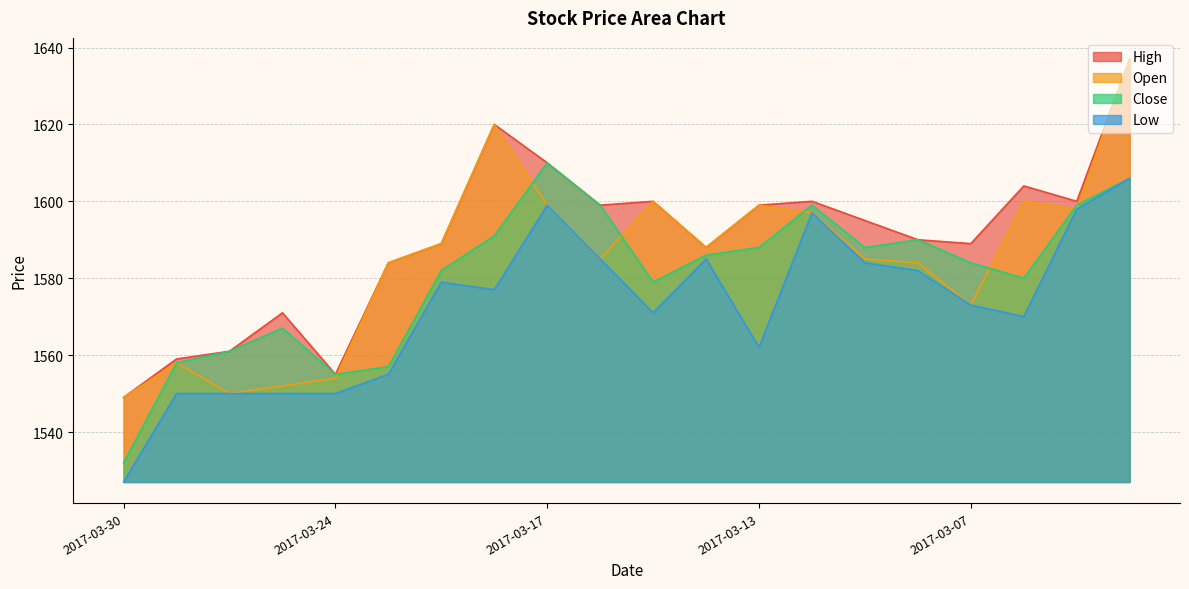

Which series has the largest total across all categories?

High